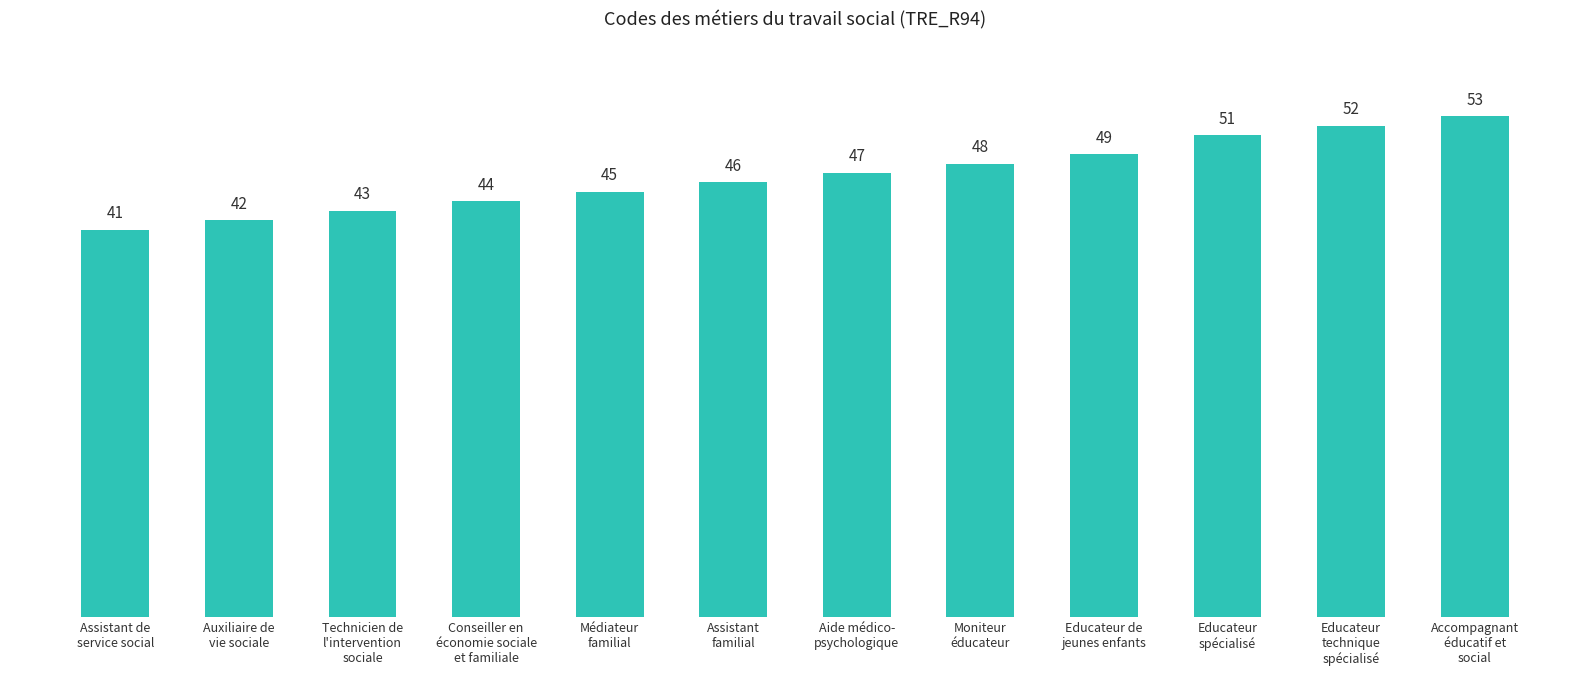

How many data points are less than 47?

6